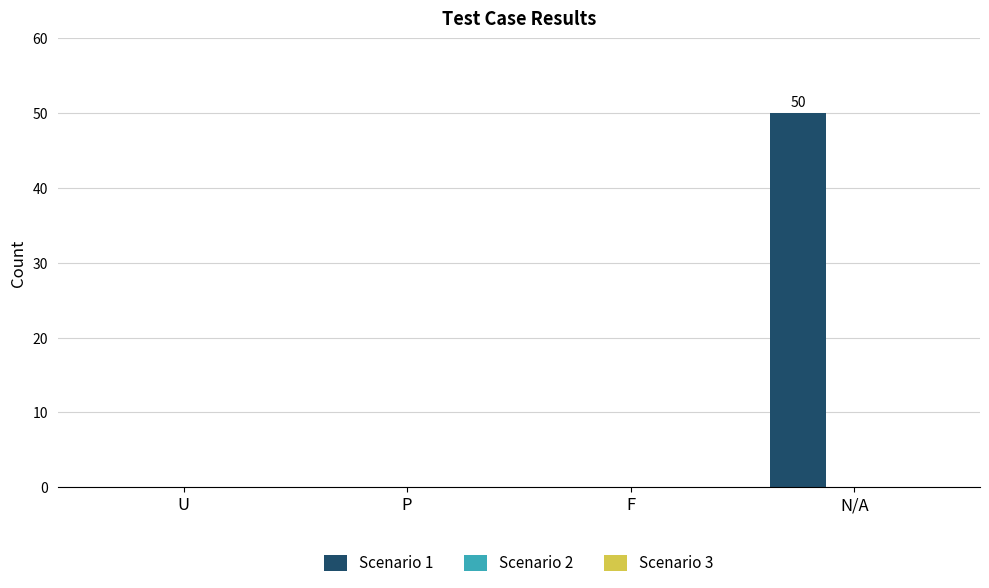

What is the change in value from F to N/A?

+50